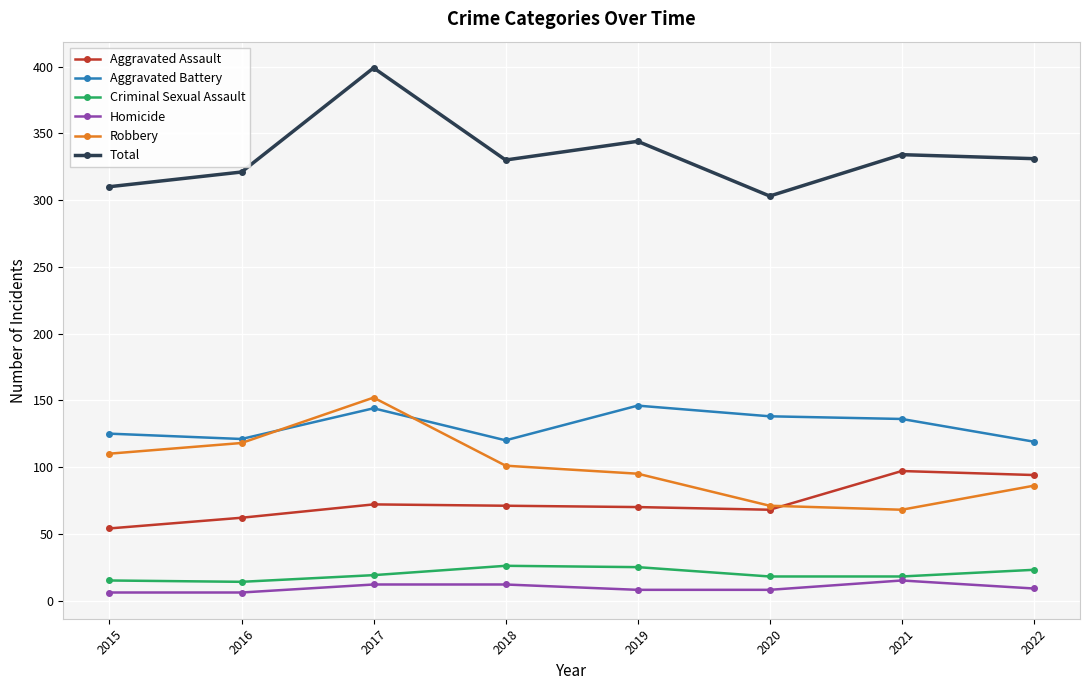

What are all the series names shown in the legend?

Aggravated Assault, Aggravated Battery, Criminal Sexual Assault, Homicide, Robbery, Total